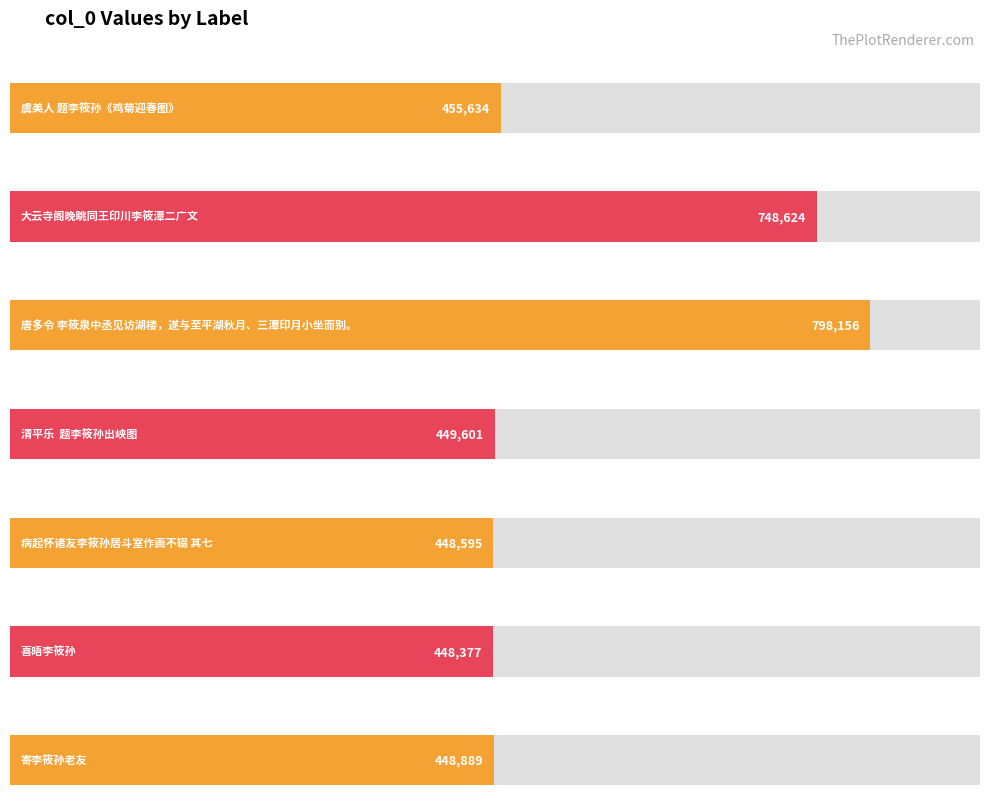

Is it true that the value at 大云寺阁晚眺同王印川李筱潭二广文 is 748624?

True